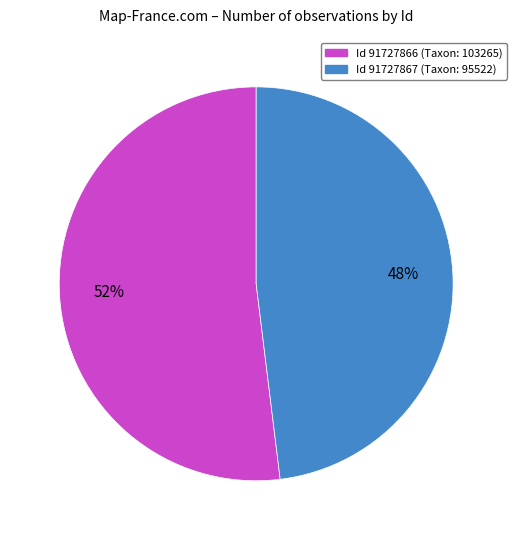

Does any single category account for the majority?

Yes